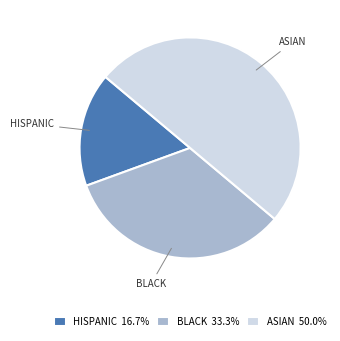

Which has a higher value, ASIAN or BLACK?

ASIAN